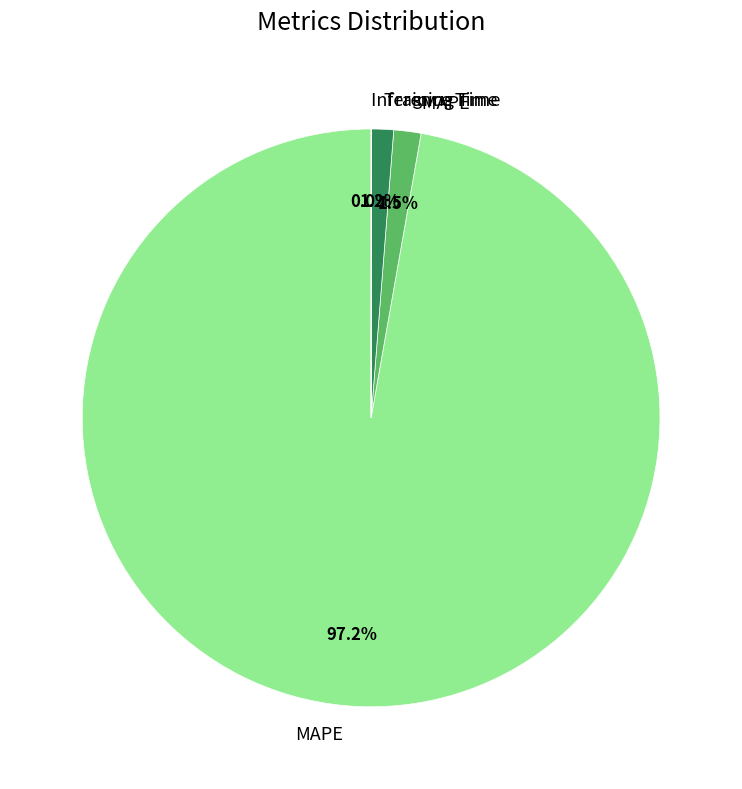

To the nearest percent, what portion does Training Time represent?

1%